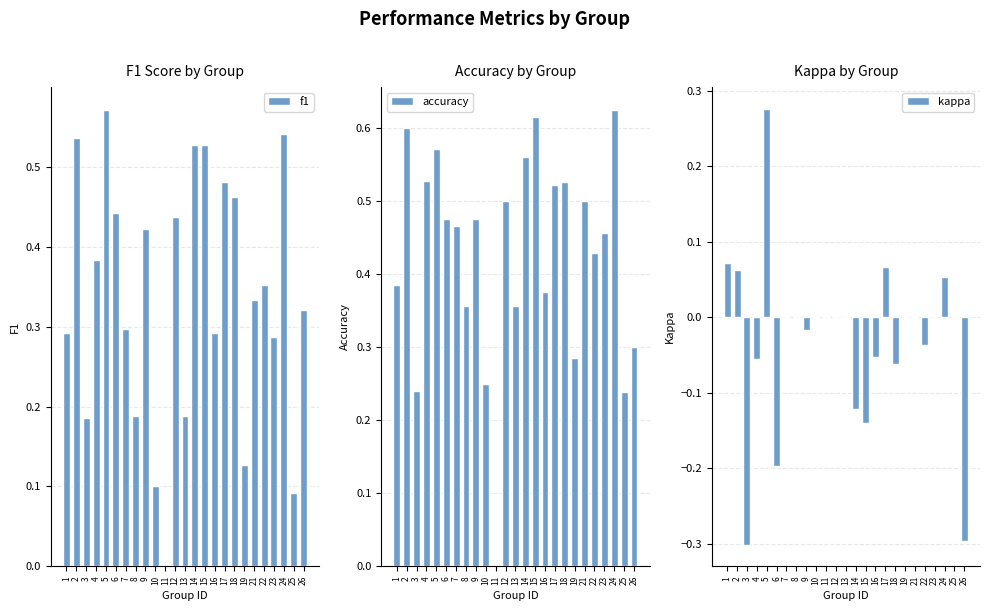

At which category is the sum across all series the highest?

5